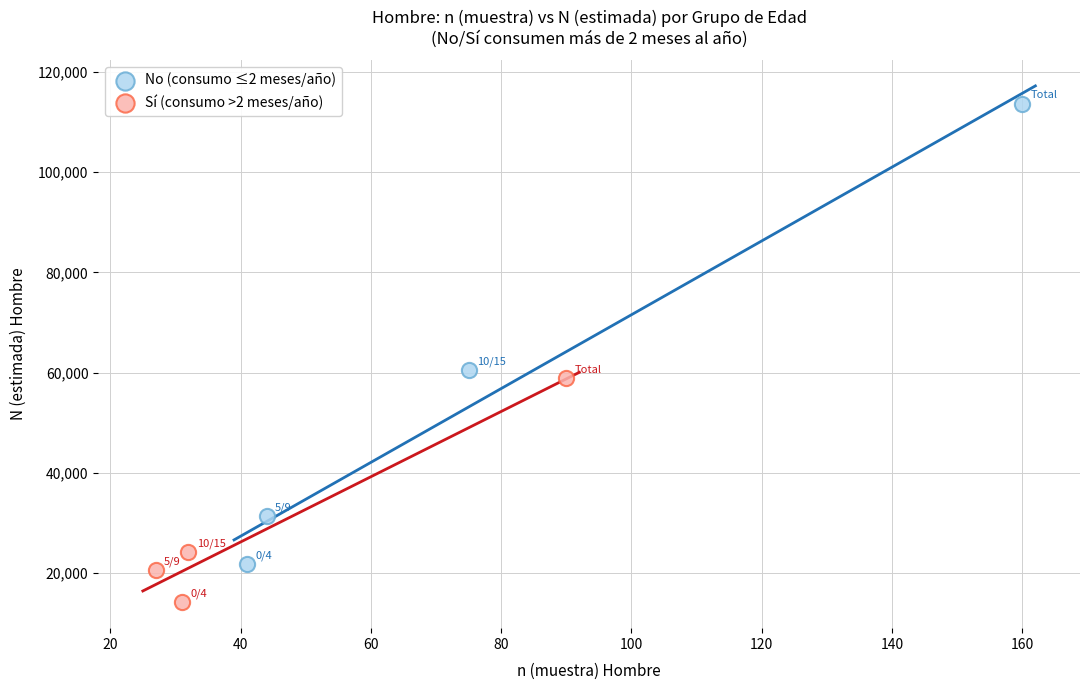

Which series contains the highest Y value?

No (consumo ≤2 meses/año)